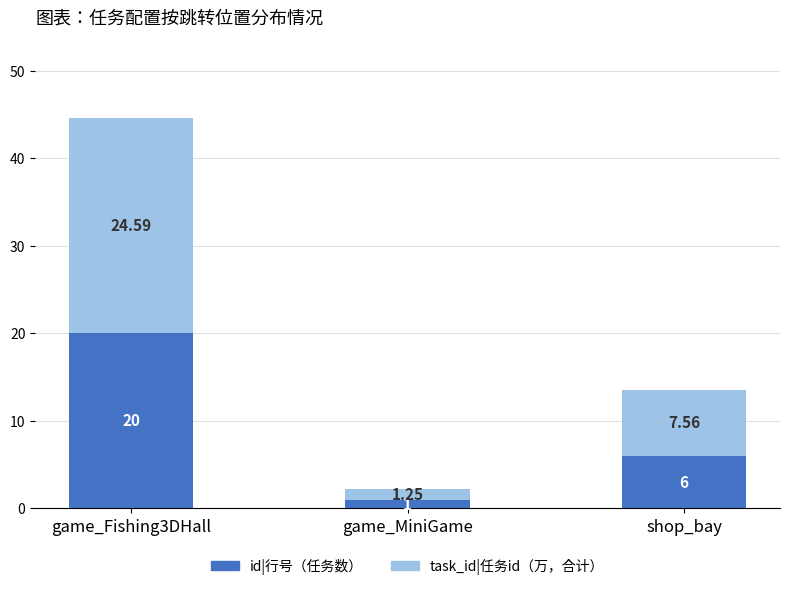

Are the bars grouped side by side (vs. stacked)?

No